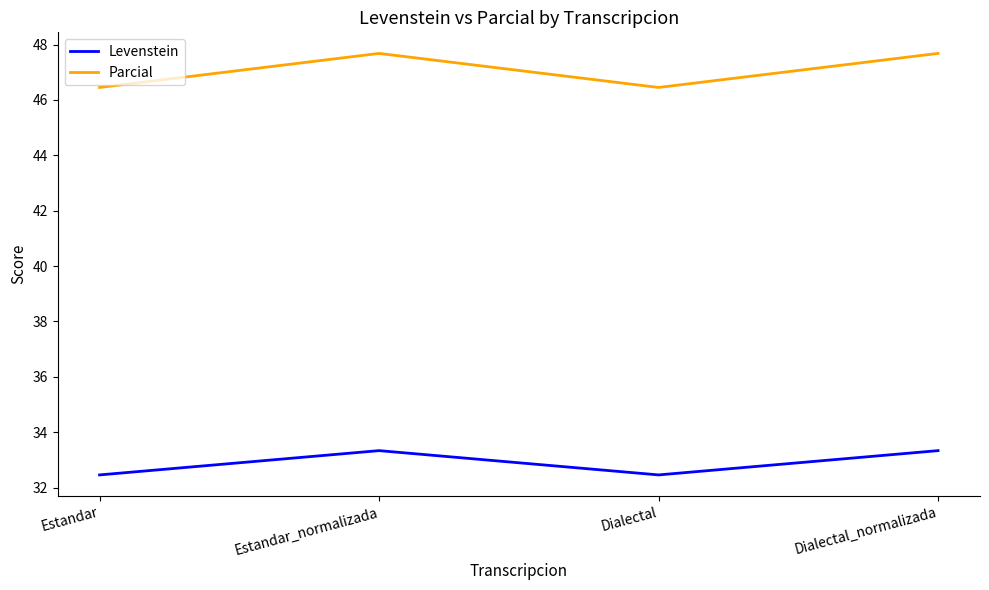

Reading left to right, list all the values displayed in this chart.

Levenstein: 32.5	33.3	32.5	33.3
Parcial: 46.5	47.7	46.5	47.7